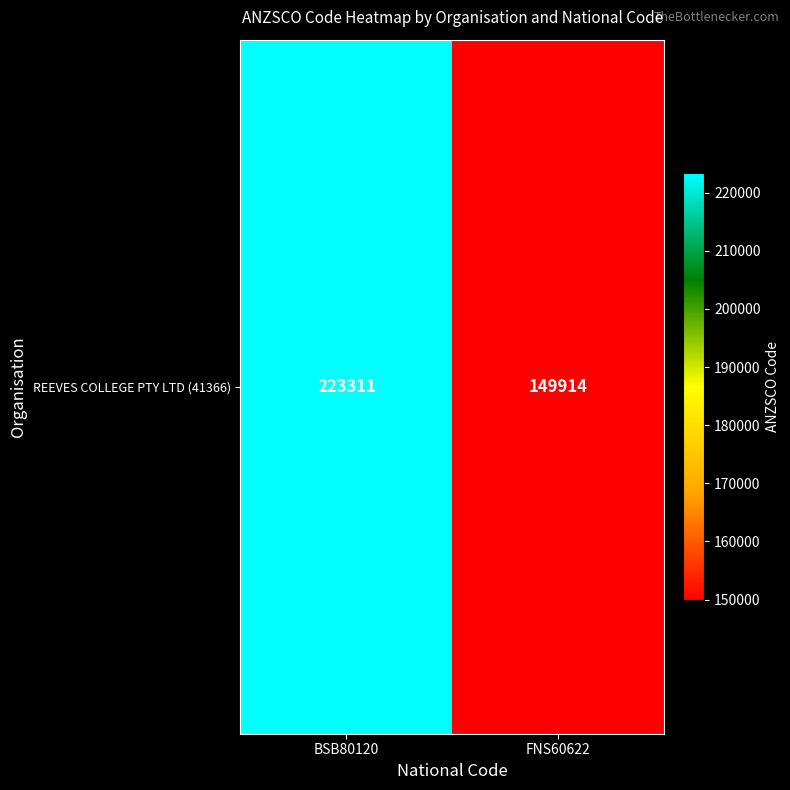

Reading left to right, list all the values displayed in this chart.

223311	149914